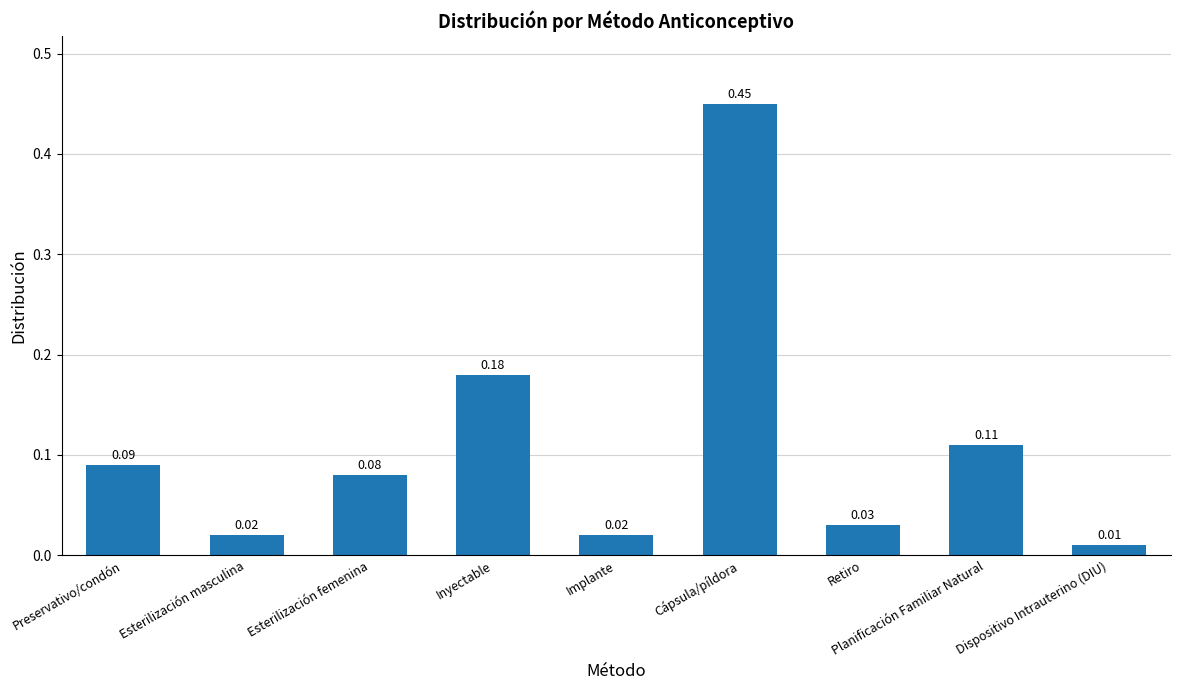

What is the difference between the maximum and second lowest values?

0.4